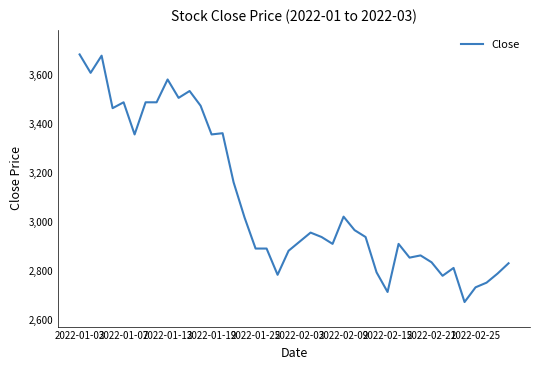

What is the difference between the maximum and minimum values?

1009